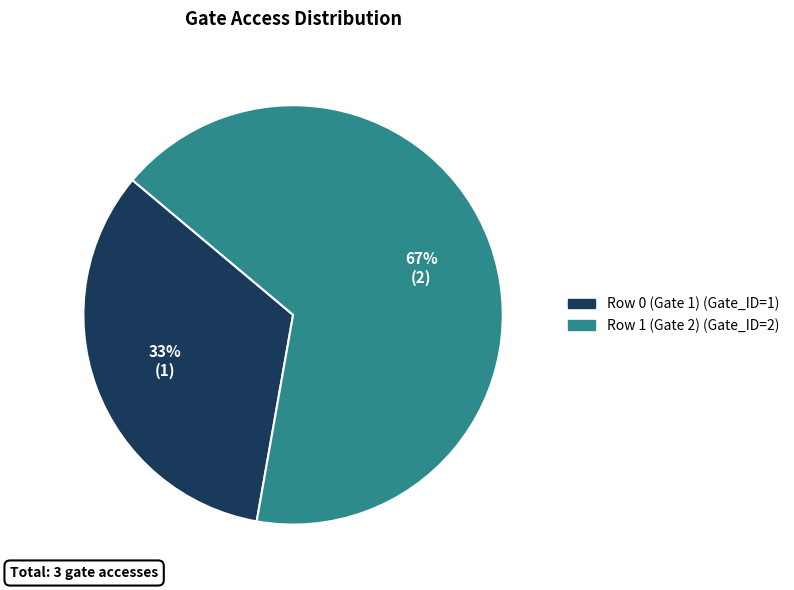

Do Row 0 (Gate 1) and Row 1 (Gate 2) together represent more than half of the pie?

Yes